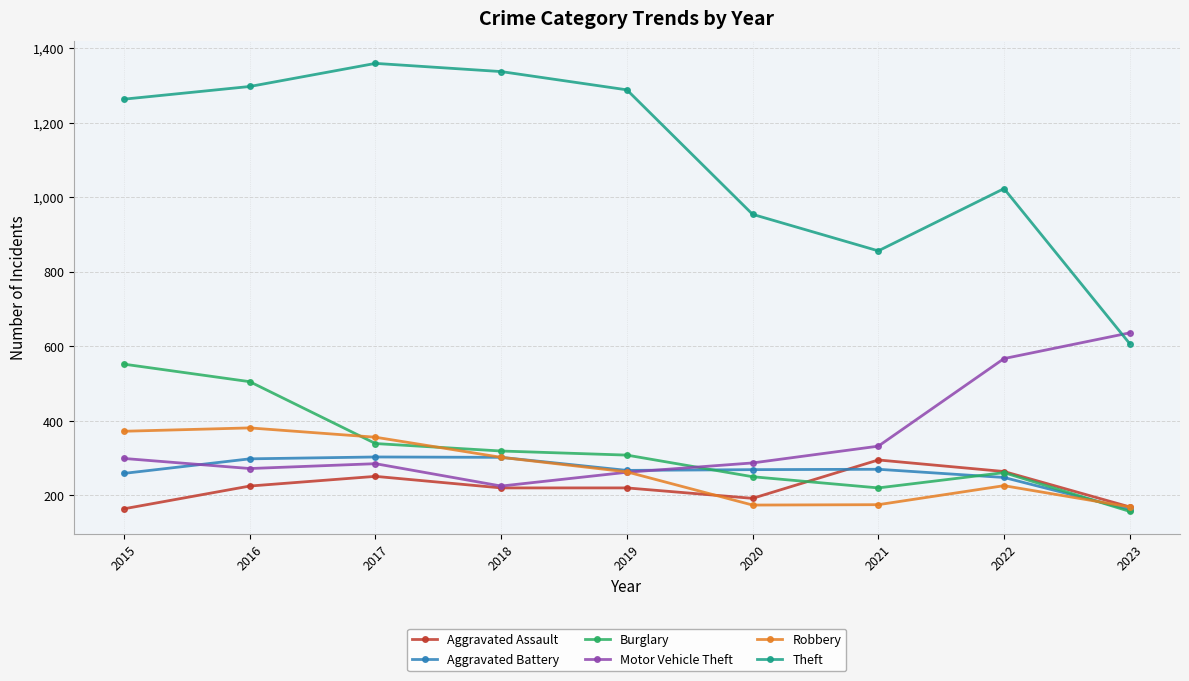

What are all the series names shown in the legend?

Aggravated Assault, Aggravated Battery, Burglary, Motor Vehicle Theft, Robbery, Theft